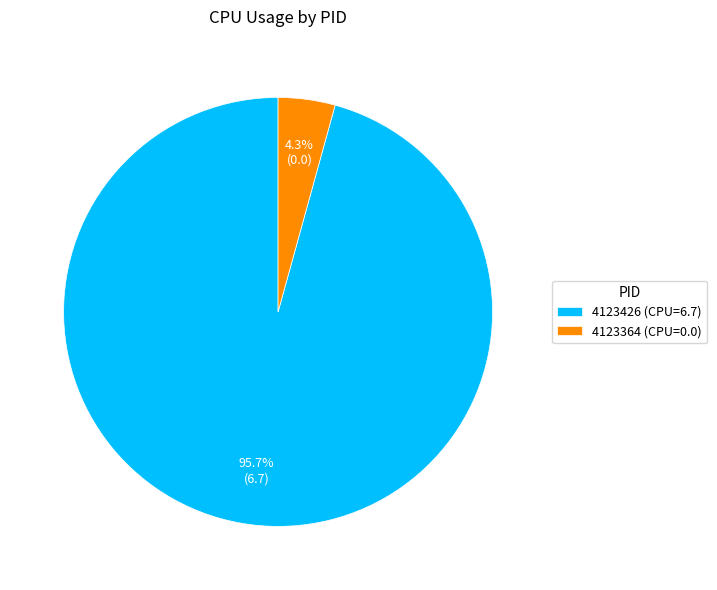

To the nearest percent, what is the combined percentage of 4123426 and 4123364?

100%